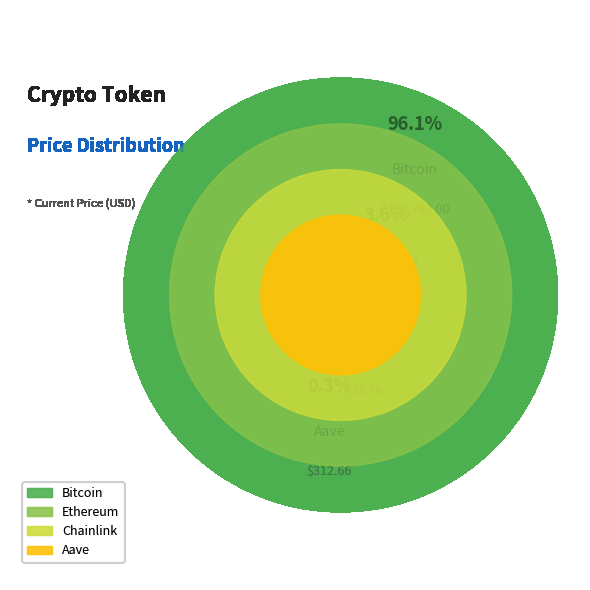

True or false: Bitcoin accounts for 96% of the total.

True